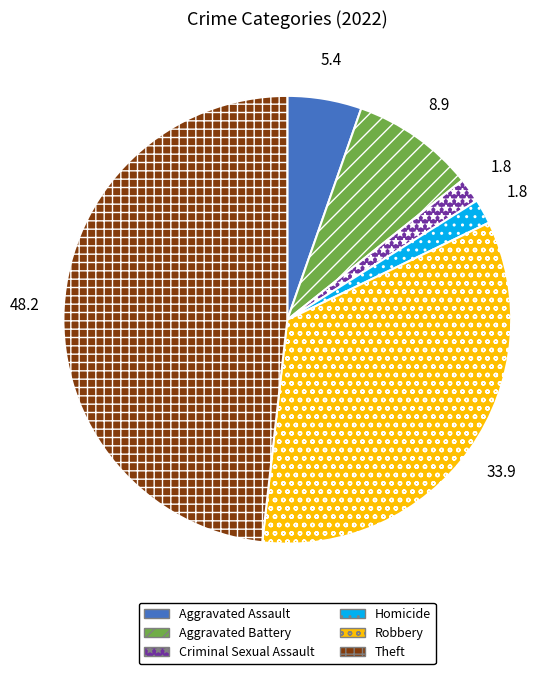

Which slice is the largest?

Theft